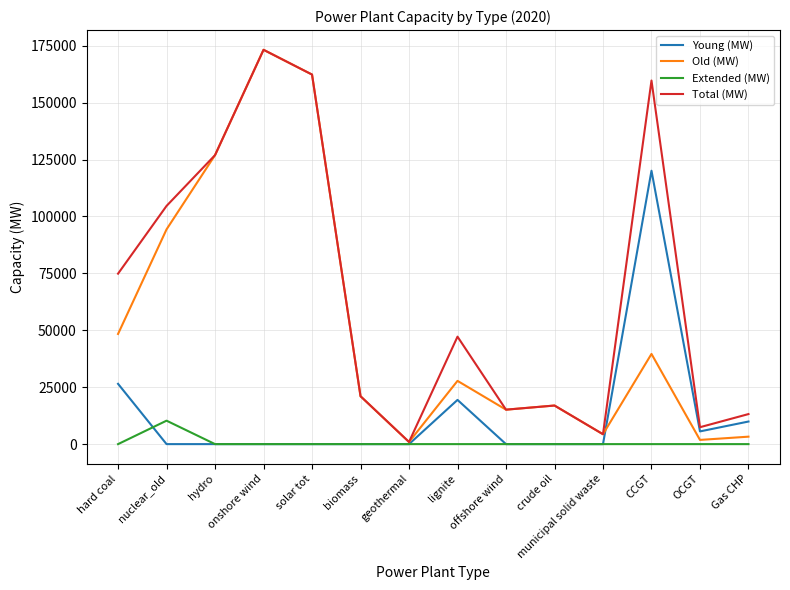

True or false: Old (MW) has more than 2 points higher than both neighbors.

True